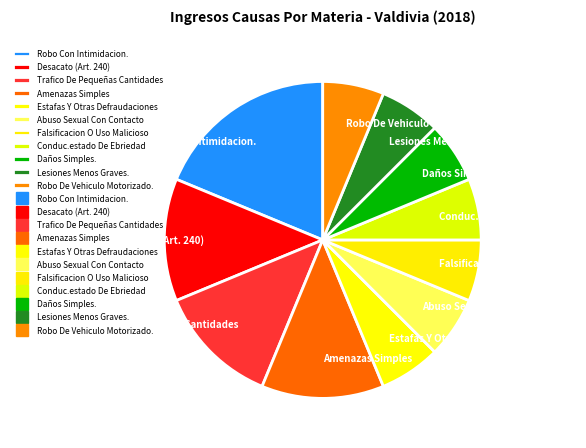

Do Conduc.estado De Ebriedad and Lesiones Menos Graves. together represent more than half of the pie?

No